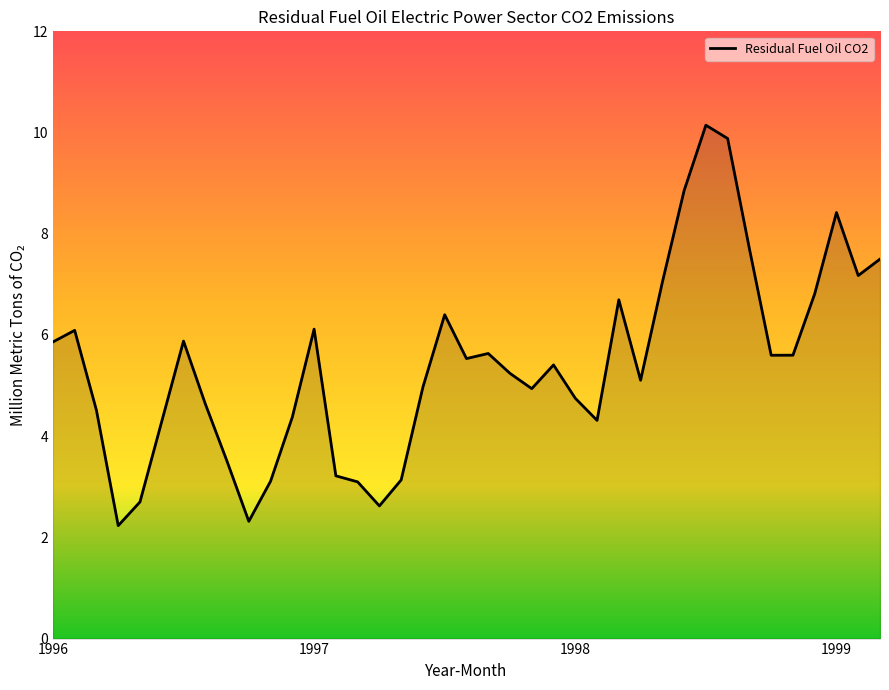

The value at 1997 is 6.1. True or false?

True